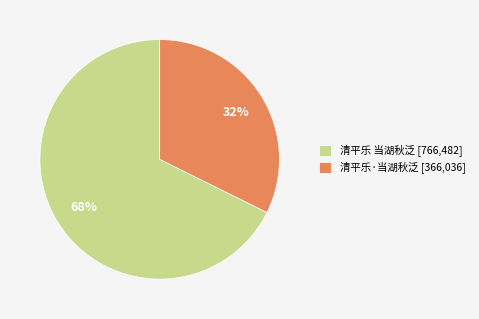

What is the ratio of the value at 清平乐·当湖秋泛 to the value at 清平乐 当湖秋泛?

0.5